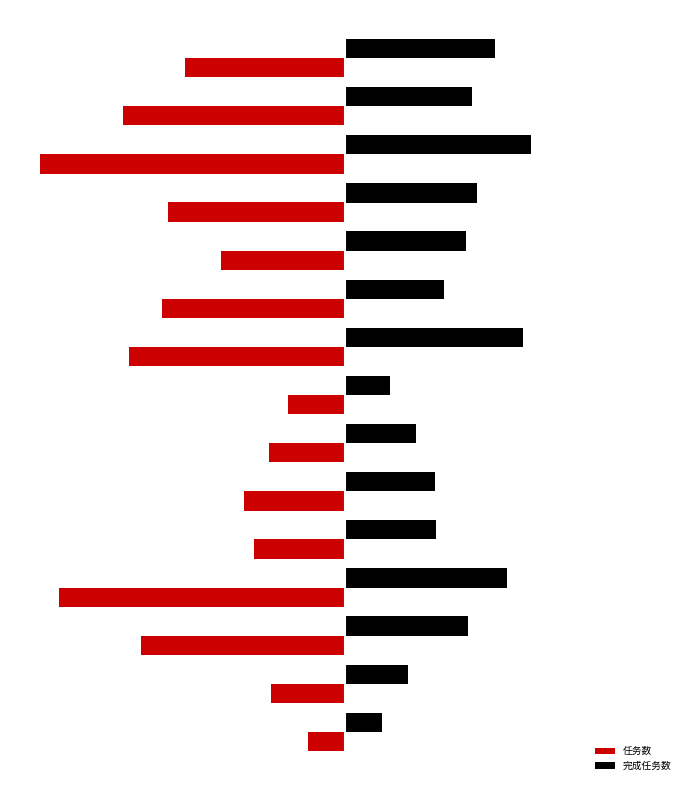

What are all the series names shown in the legend?

任务数, 完成任务数